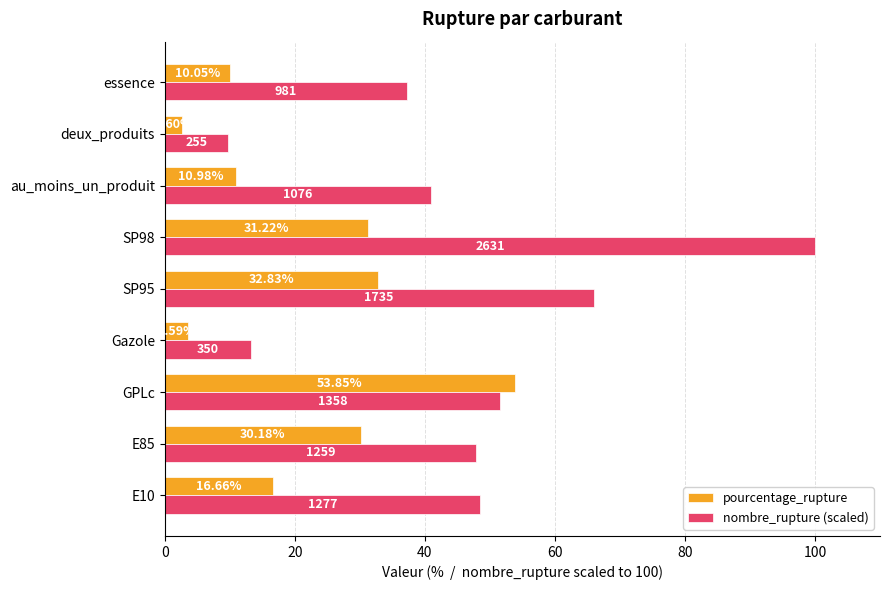

What is the total value across all series at E85?

78.0